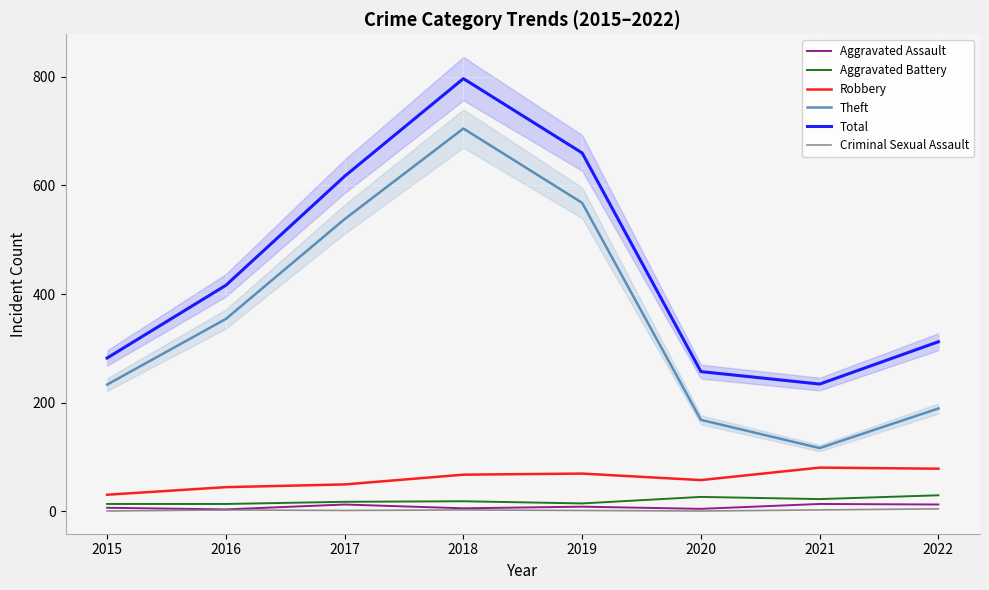

List the series in order of their peak value, lowest first.

Criminal Sexual Assault, Aggravated Assault, Aggravated Battery, Robbery, Theft, Total